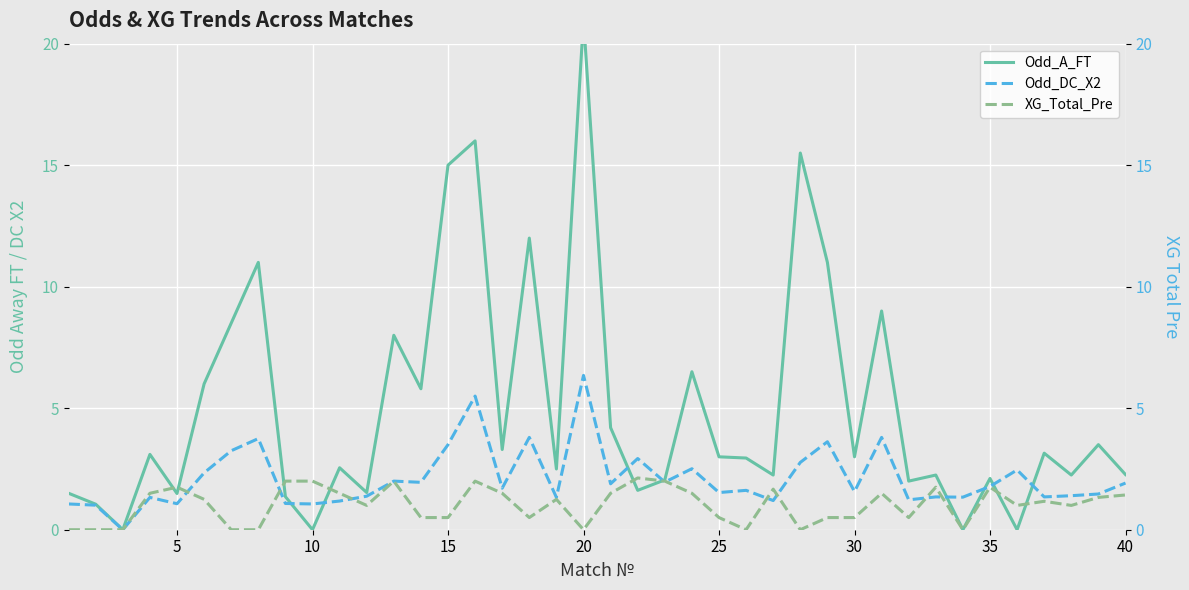

How many values in the Odd_A_FT series exceed 3?

18